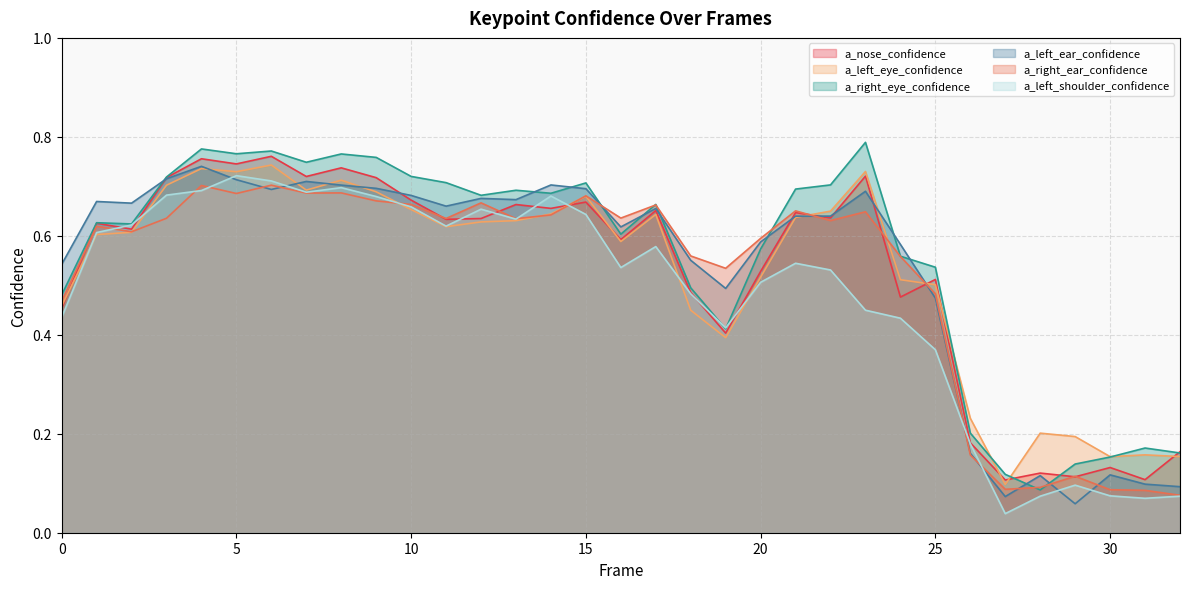

What is the difference between the highest and lowest values at 18?

0.1